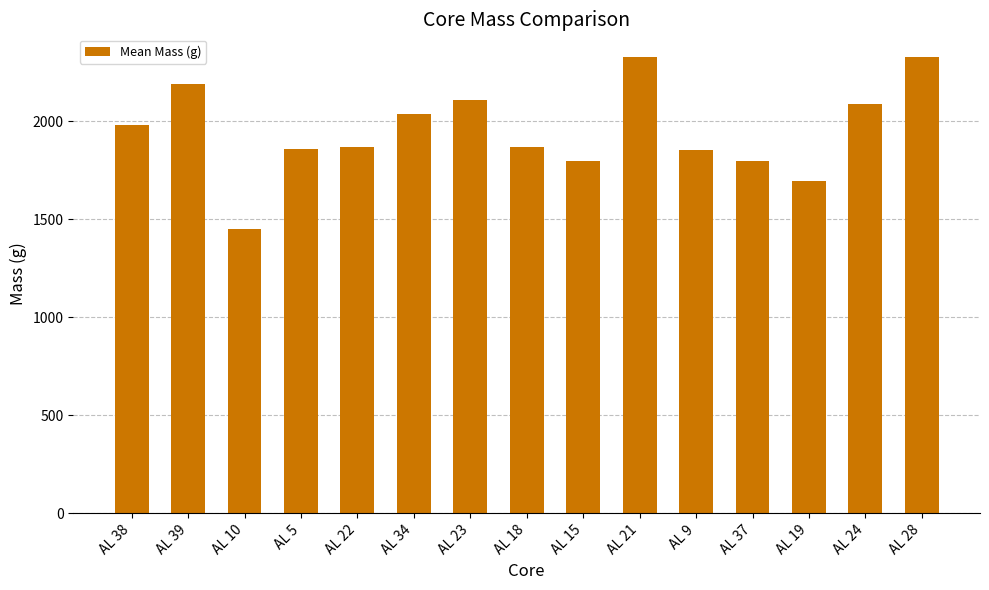

What is the minimum value shown in the chart?

1449.2